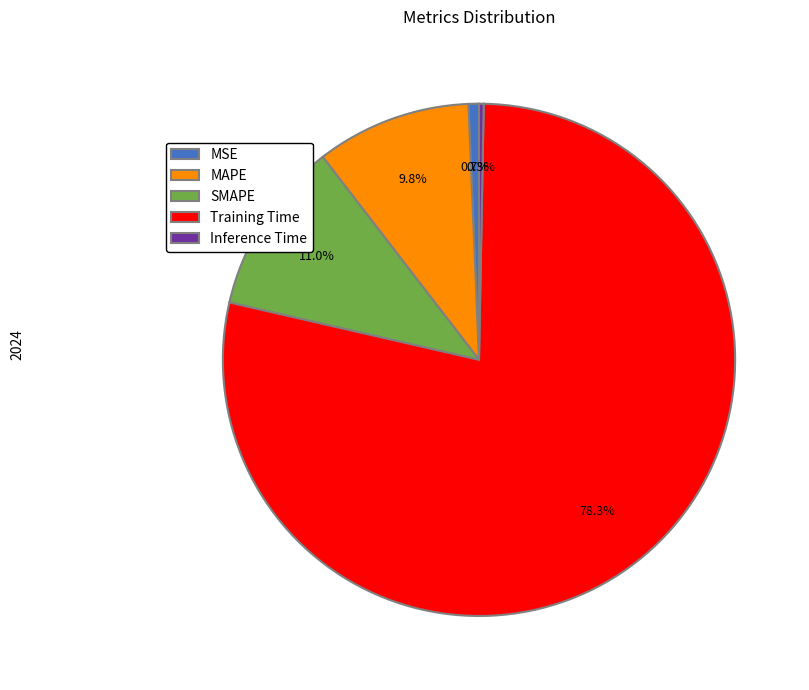

What portion of the pie excludes MAPE?

90.2%